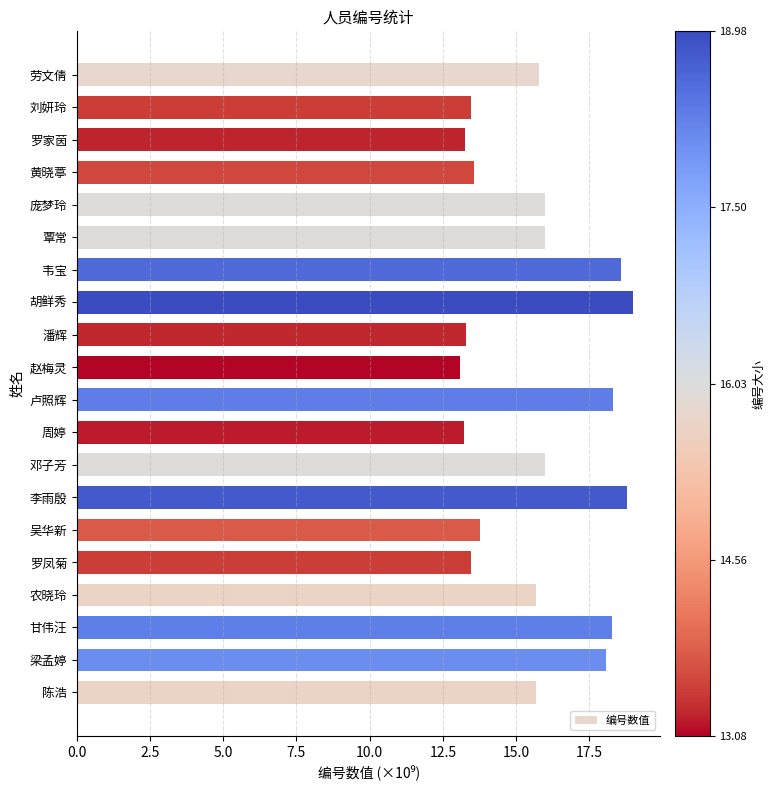

Are the bars grouped side by side (vs. stacked)?

No